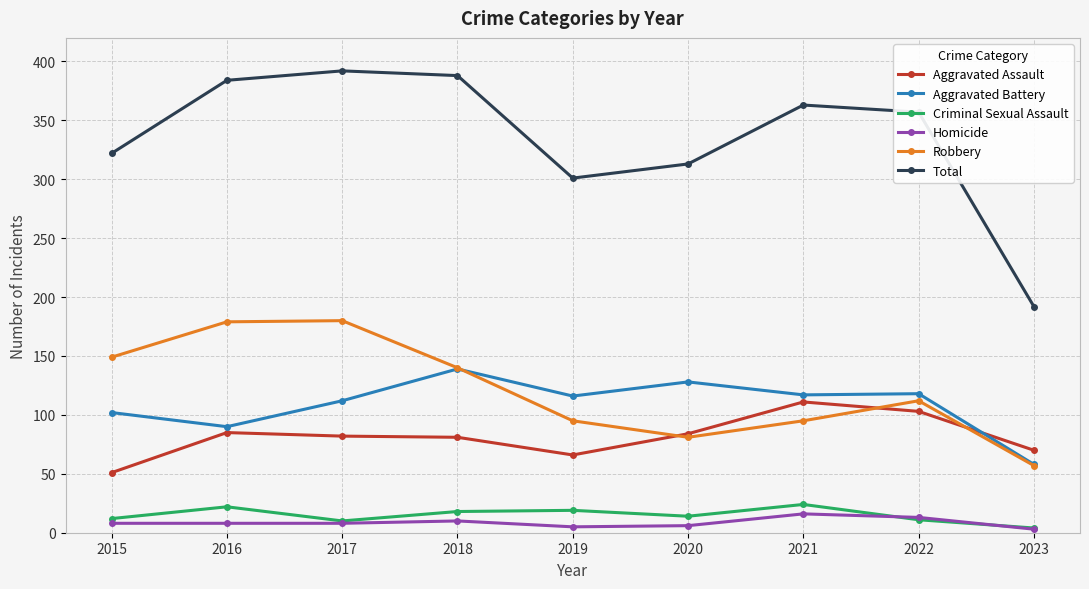

At how many categories does at least one series exceed 190?

9